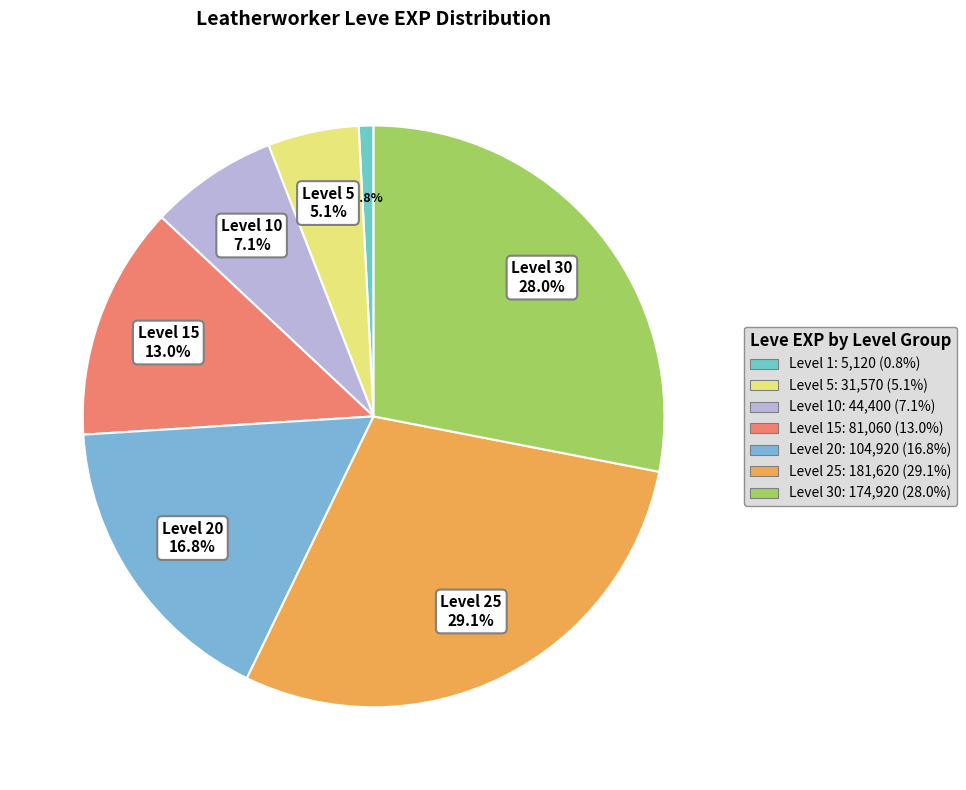

To the nearest percent, what is the average slice percentage?

14%